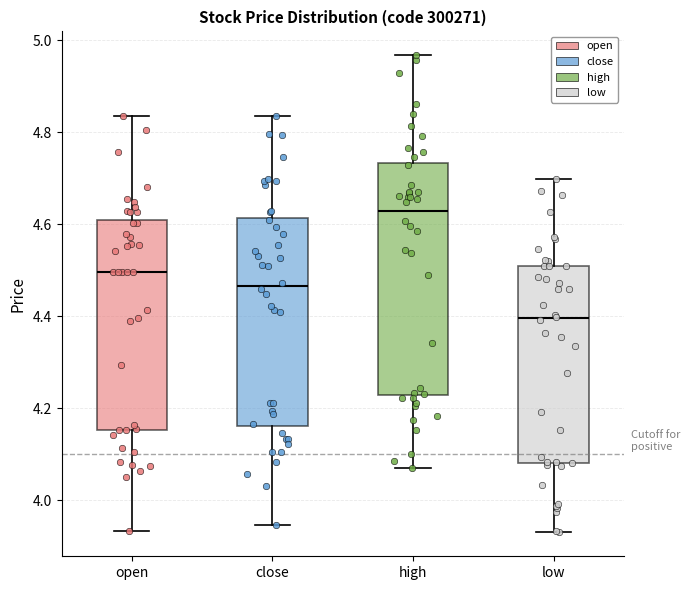

Which box has the highest median line?

high